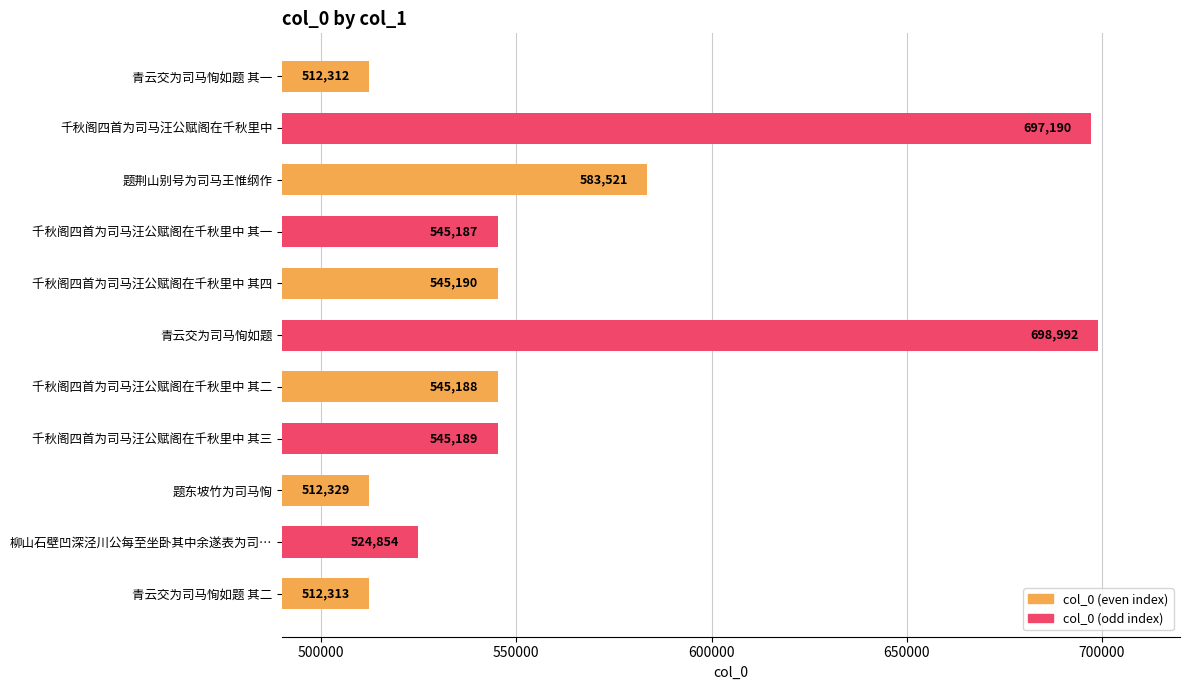

How many distinct data groups are displayed?

1